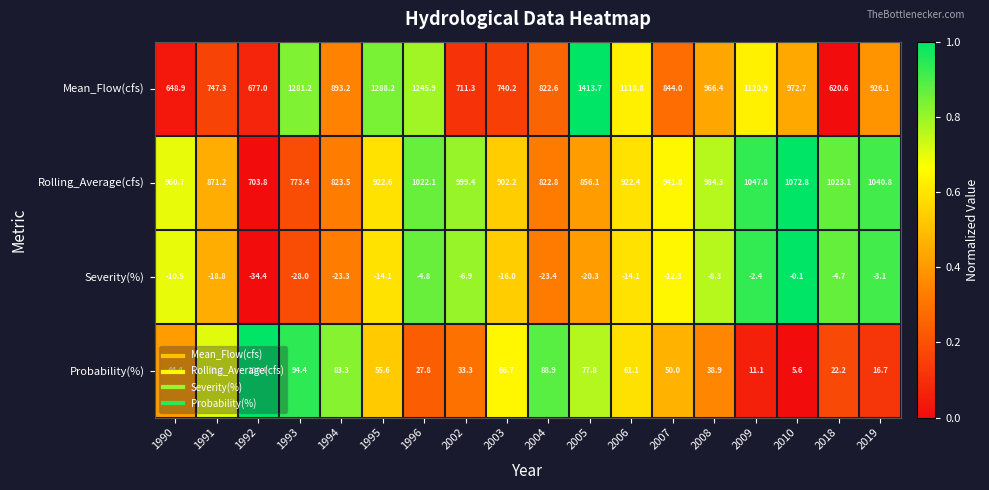

How many distinct data groups are displayed?

4